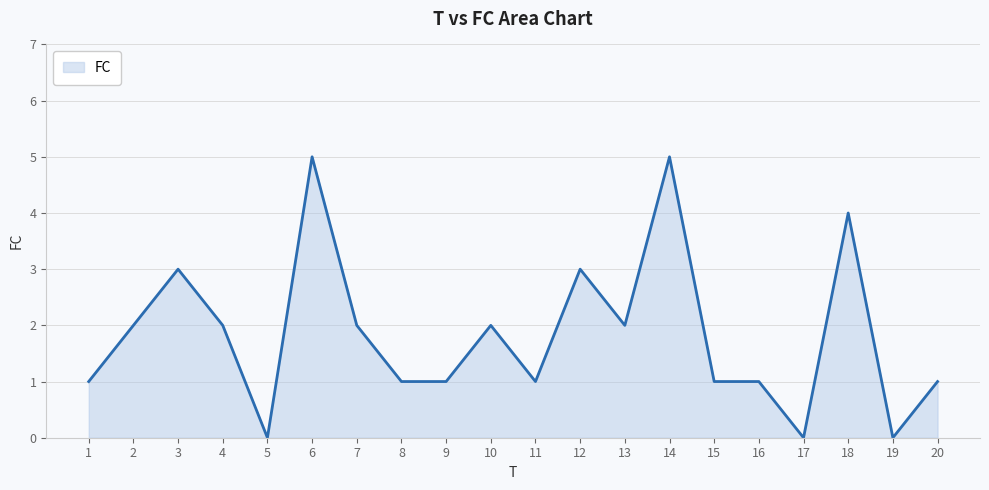

How many lines are shown in the chart?

1